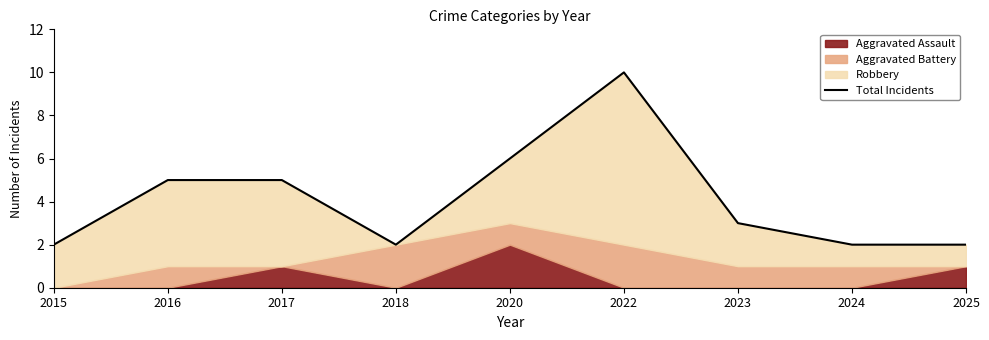

At which category does the chart reach its peak across all series?

2022